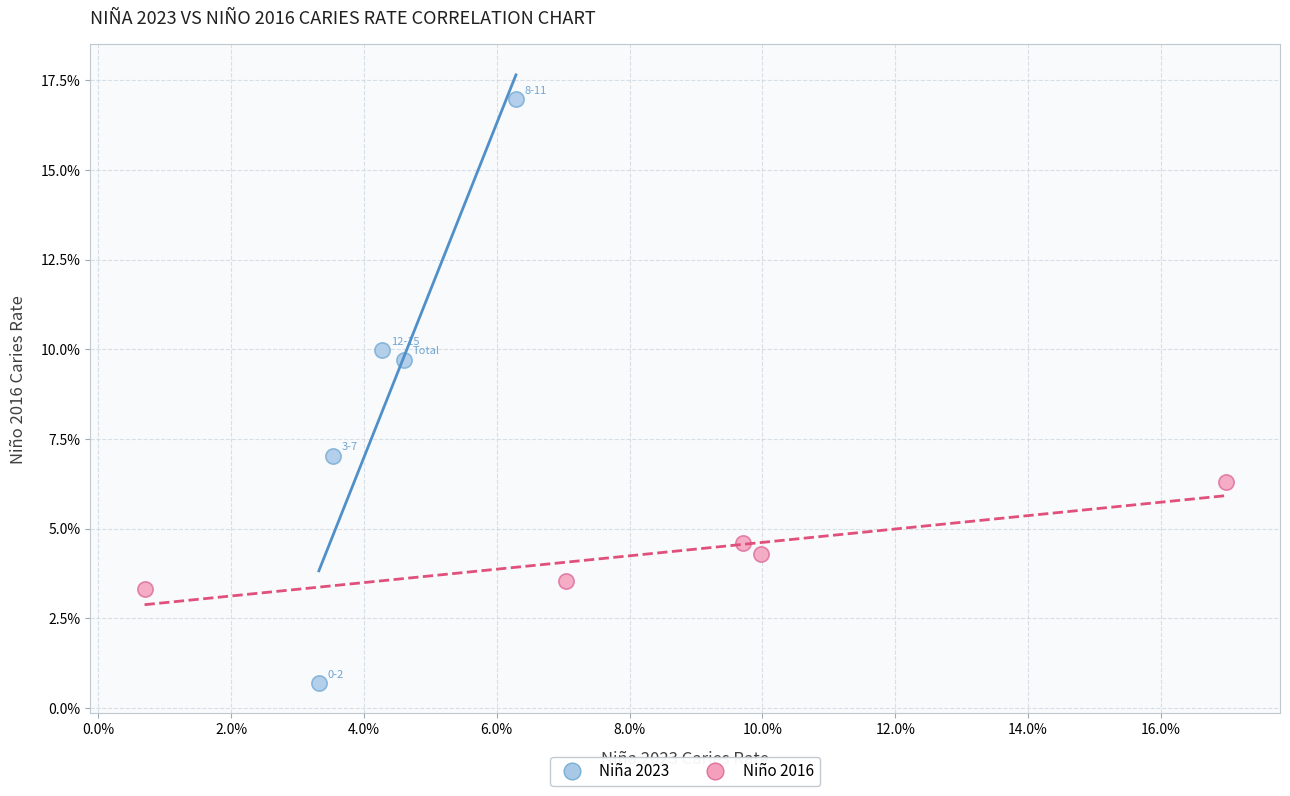

Which series has the largest Y range (max minus min)?

Niña 2023